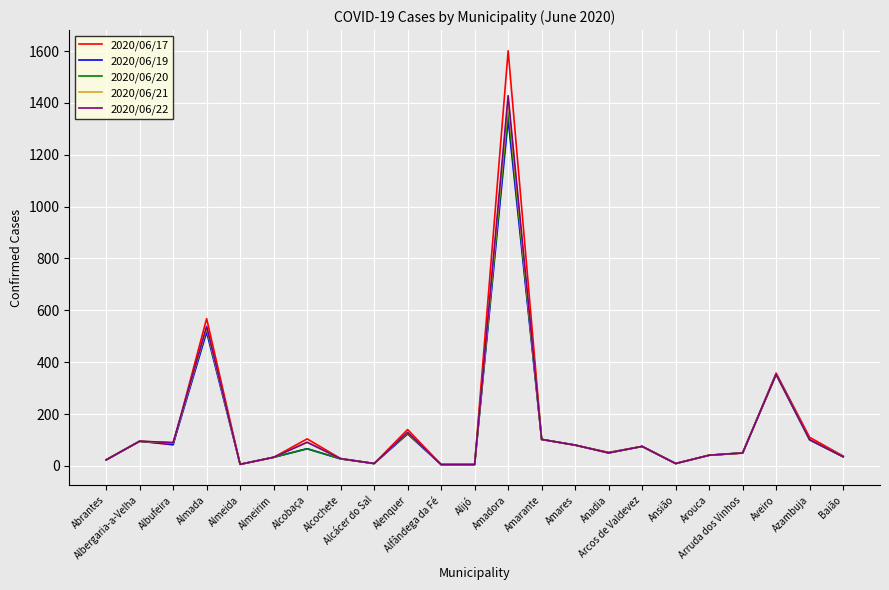

At which label is 2020/06/22 closest to 716?

Almada